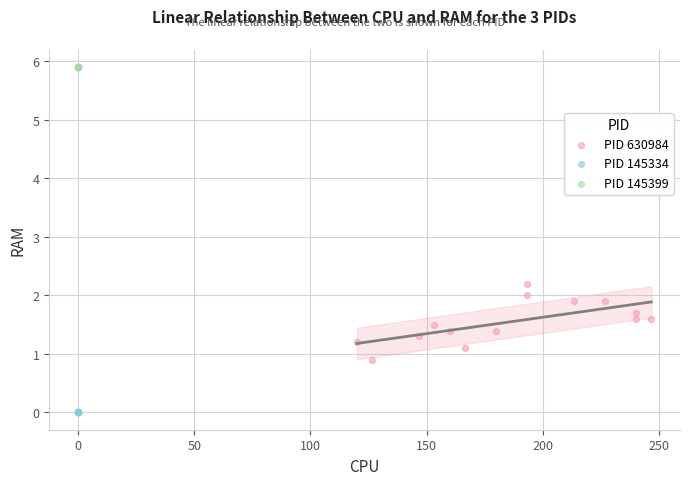

Which series contains the lowest Y value?

PID 145334